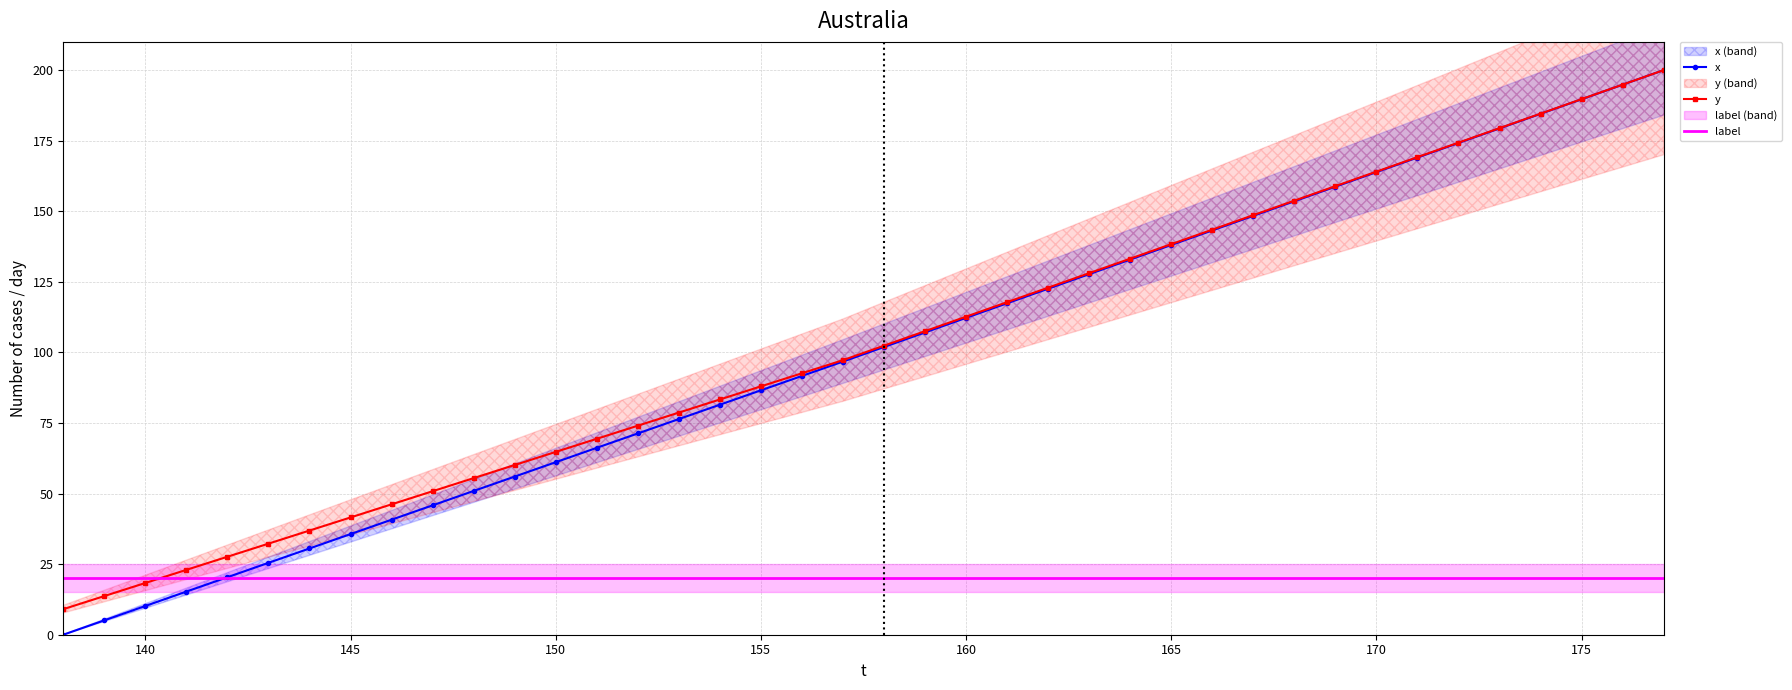

Reading left to right, transcribe all the data shown in this chart.

x: 0.0	5.1	10.2	15.3	20.4	25.5	30.6	35.6	40.7	45.8	50.9	56.0	61.1	66.2	71.3	76.4	81.5	86.6	91.7	96.8	101.9	107.1	112.2	117.4	122.6	127.7	132.9	138.1	143.2	148.4	153.5	158.7	163.9	169.0	174.2	179.4	184.5	189.7	194.8	200.0
y: 9.1	13.7	18.3	23.0	27.6	32.3	36.9	41.5	46.2	50.8	55.5	60.1	64.8	69.4	74.0	78.7	83.3	88.0	92.6	97.3	102.4	107.5	112.7	117.8	122.9	128.1	133.2	138.4	143.5	148.6	153.8	158.9	164.0	169.2	174.3	179.4	184.6	189.7	194.9	200.0
label: 20.0	20.0	20.0	20.0	20.0	20.0	20.0	20.0	20.0	20.0	20.0	20.0	20.0	20.0	20.0	20.0	20.0	20.0	20.0	20.0	20.0	20.0	20.0	20.0	20.0	20.0	20.0	20.0	20.0	20.0	20.0	20.0	20.0	20.0	20.0	20.0	20.0	20.0	20.0	20.0